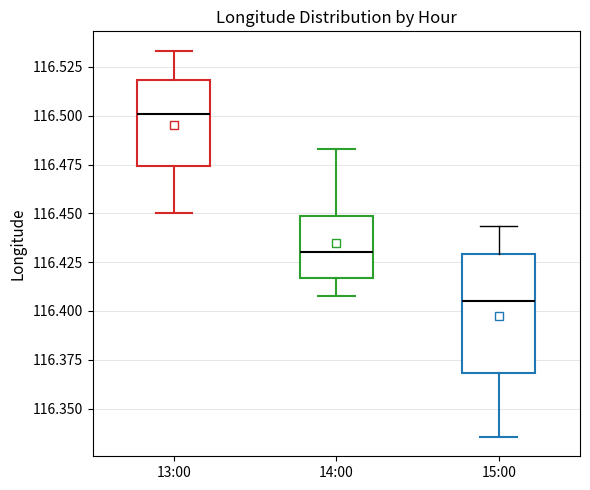

Which box is the tallest, from its lower edge to its upper edge?

15:00